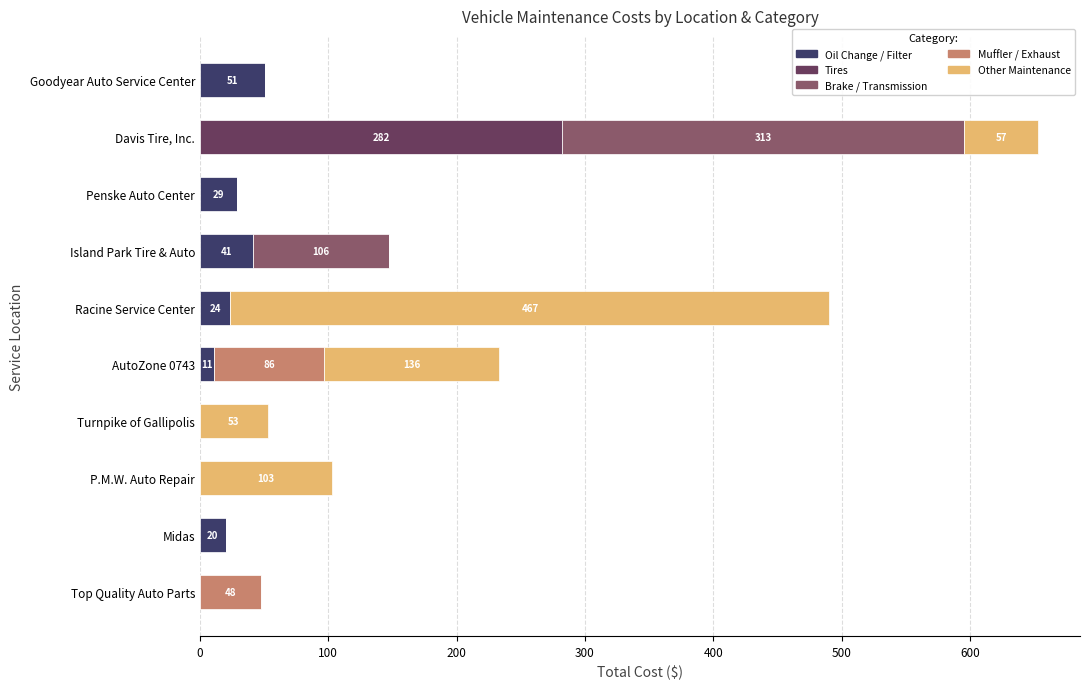

At which category is the sum across all series the highest?

Davis Tire, Inc.